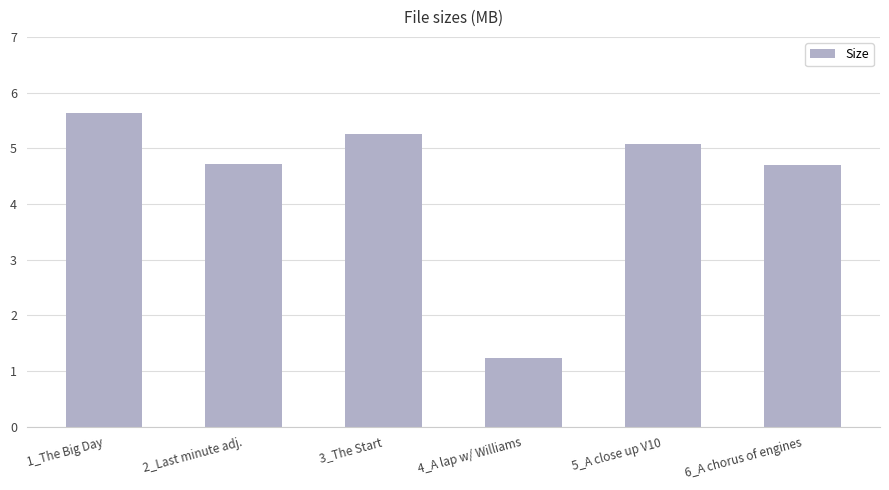

What is the label of the 6th bar from the left?

6_A chorus of engines